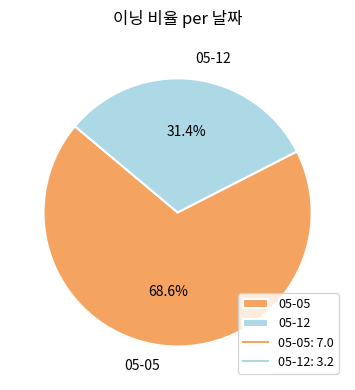

What percentage is the 05-12 slice, to the nearest percent?

31%